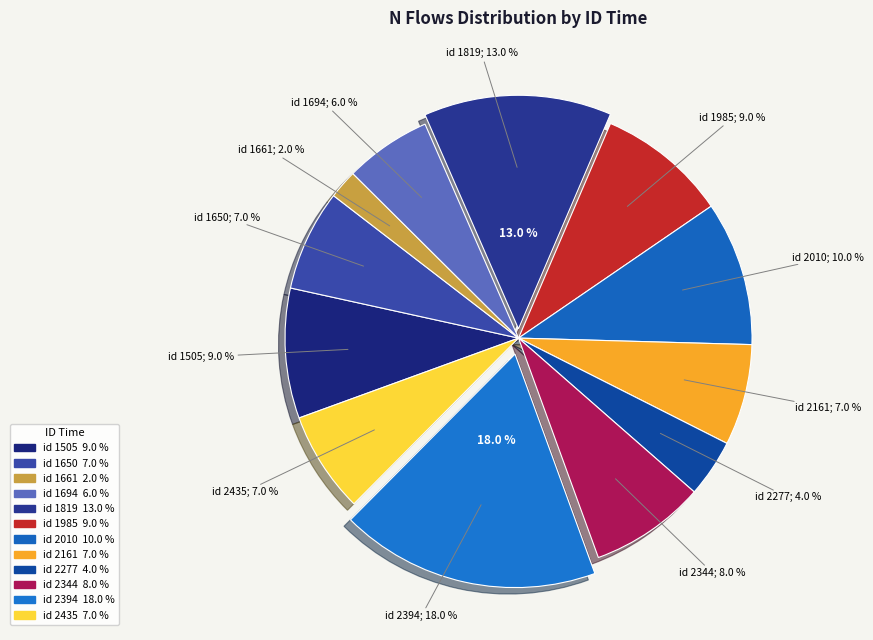

Does 1661 account for over 50% of the chart?

No